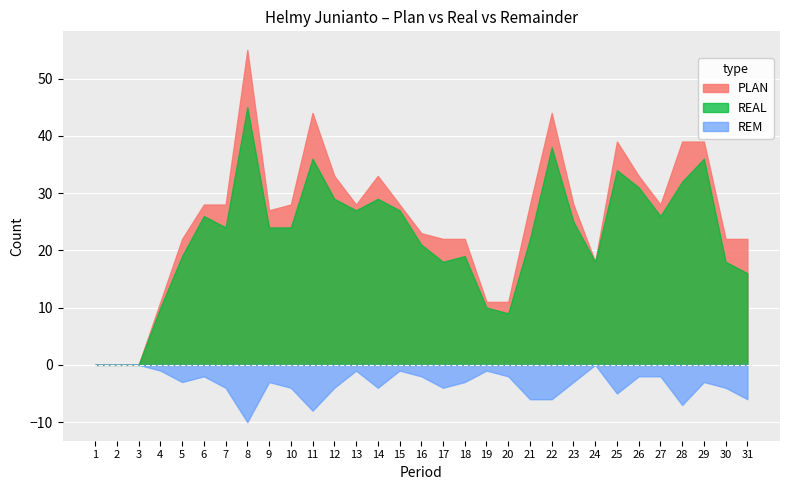

Does the chart display data point markers on the line(s)?

No